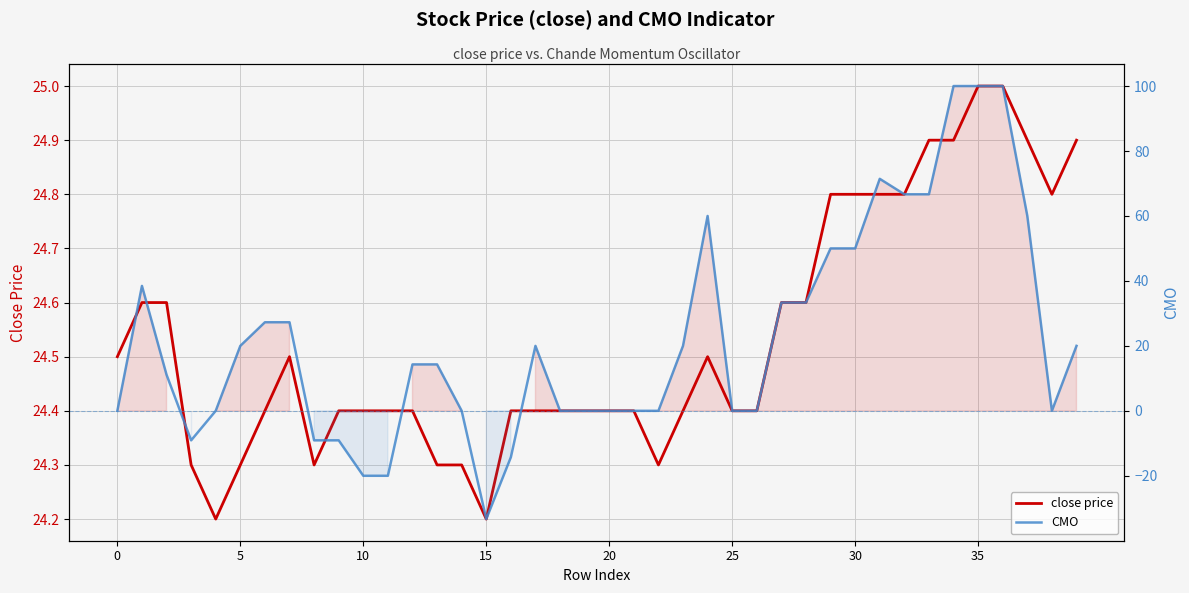

What are all the series names shown in the legend?

close price, CMO